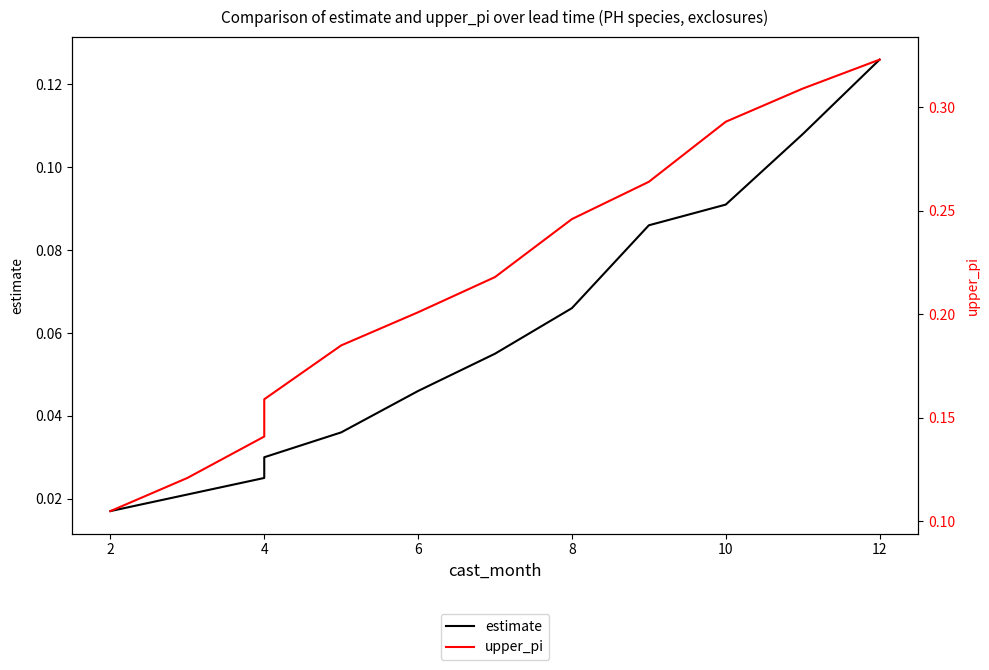

What value does the upper_pi series have at 2?

0.1